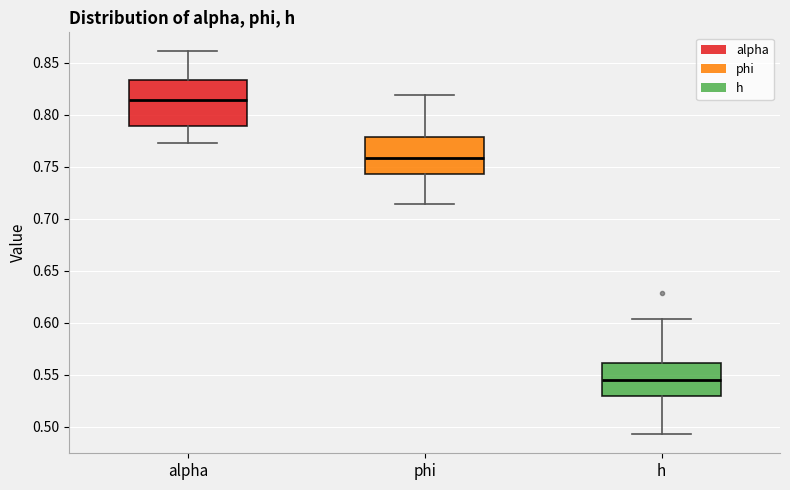

Where does the upper whisker of the box for phi end on the y-axis? The values are not printed on the chart, so give them approximately, as read against the axis.

0.820